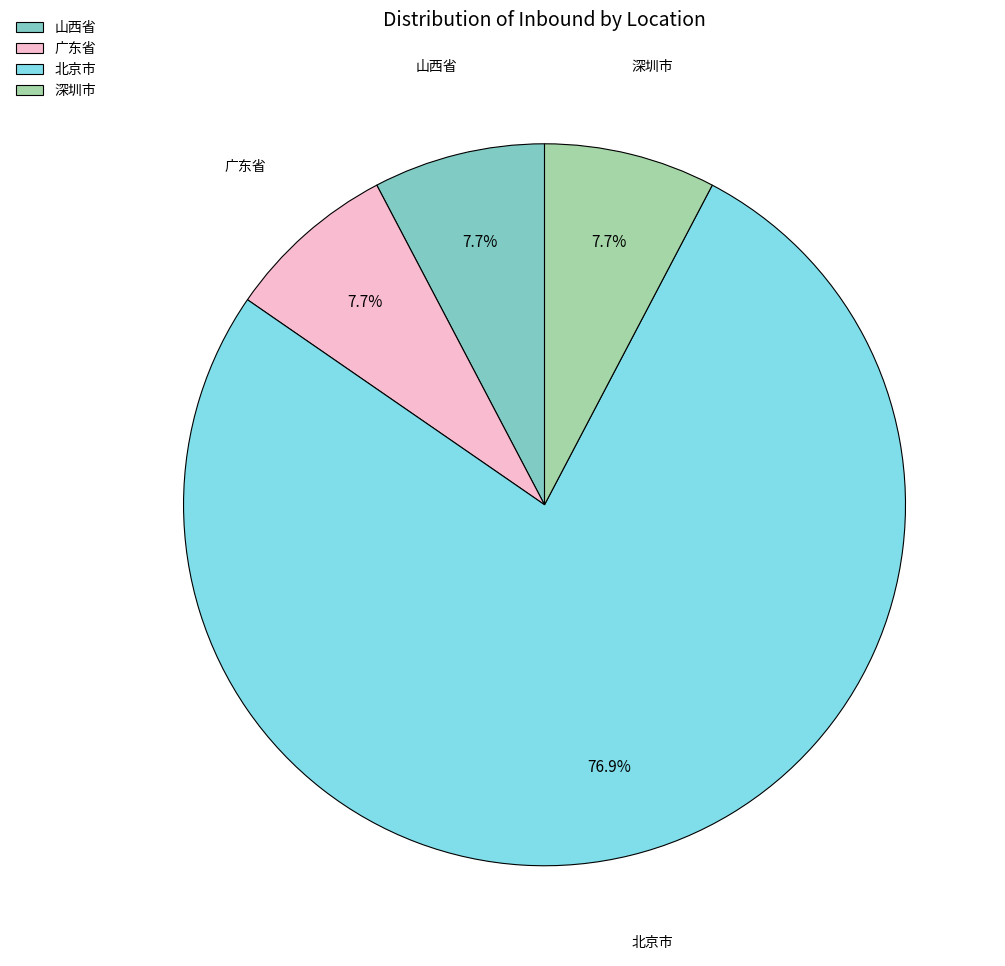

Is there any slice that represents more than half of the pie?

Yes